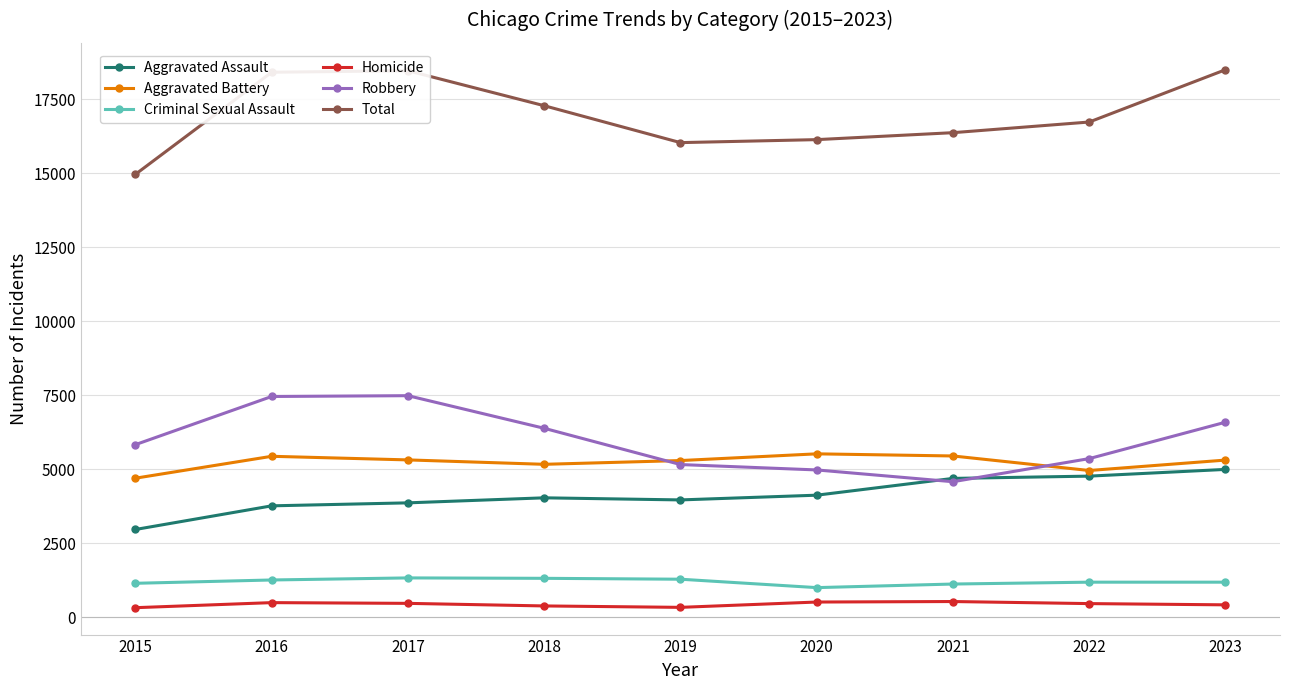

Which category has the lowest value in the Aggravated Assault series?

2015